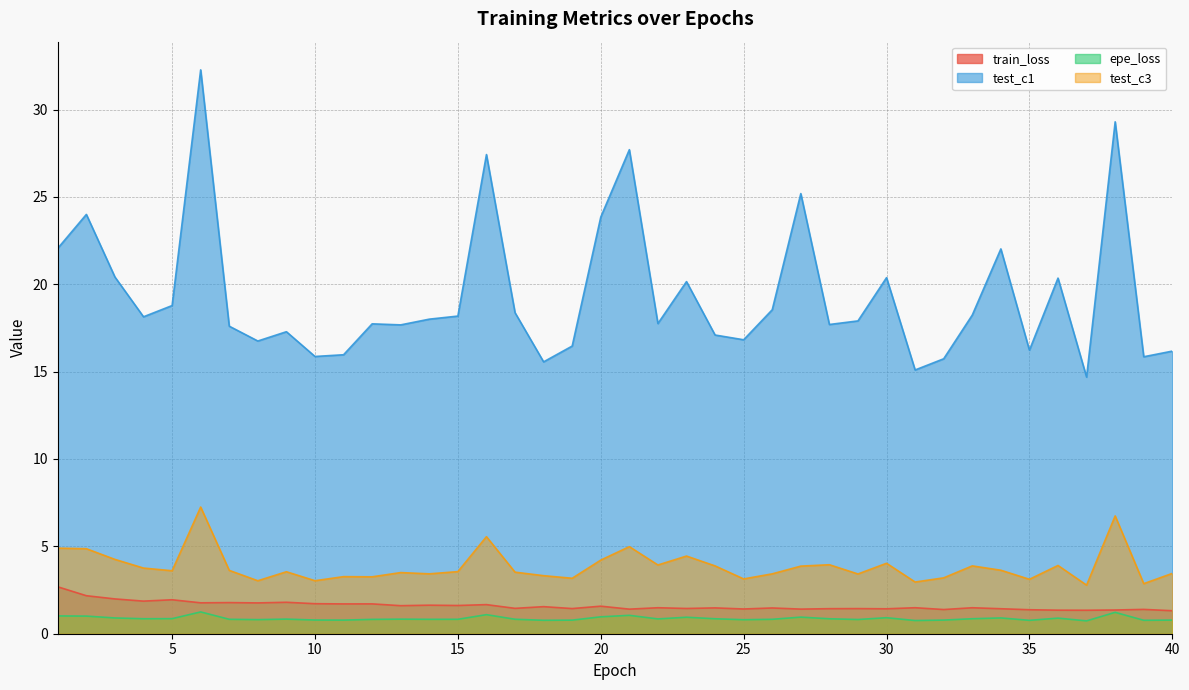

How many lines are shown in the chart?

4